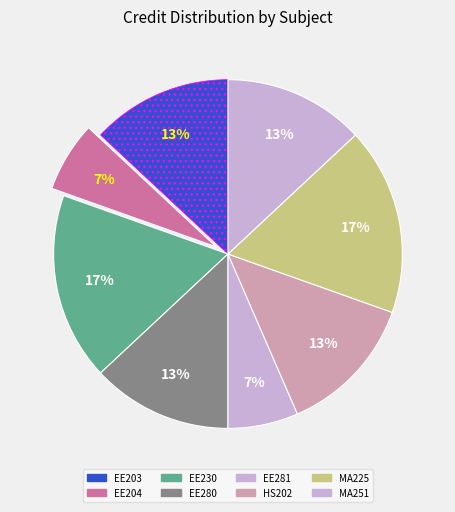

How many segments does this pie chart have?

8